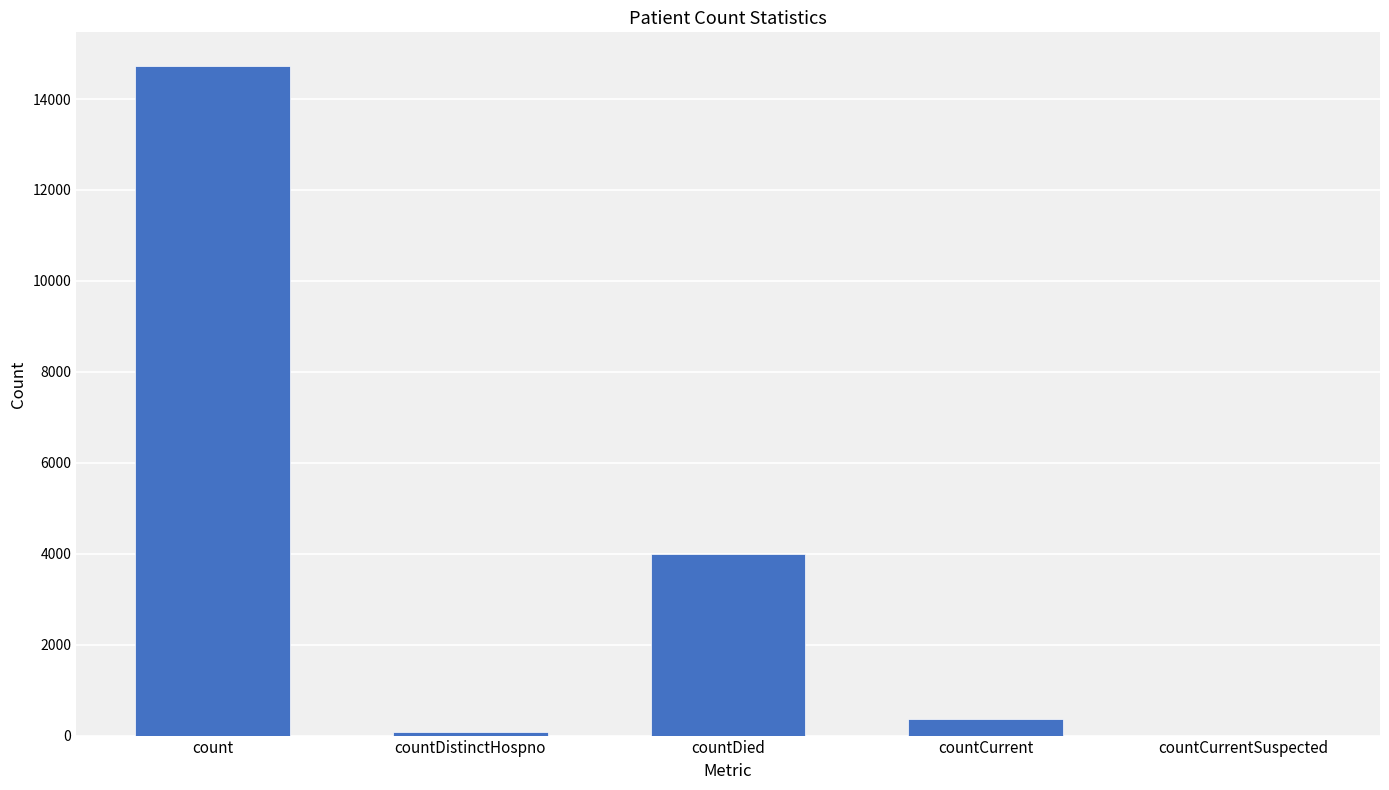

What is the maximum value shown in the chart?

14731